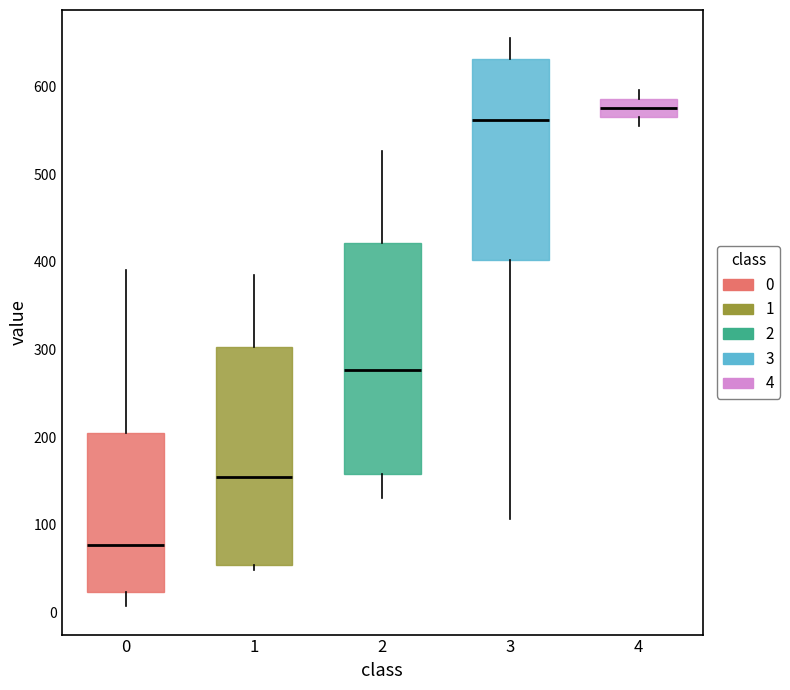

Which box is the tallest, from its lower edge to its upper edge?

2